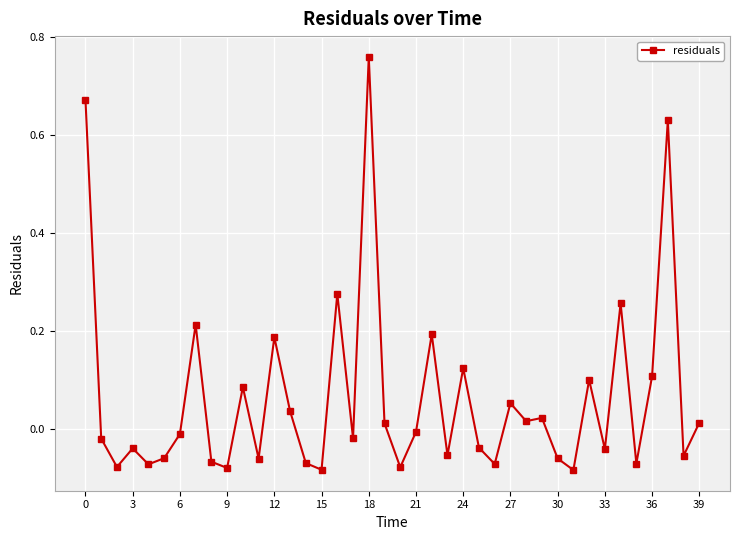

What is the sum of all values?

2.6